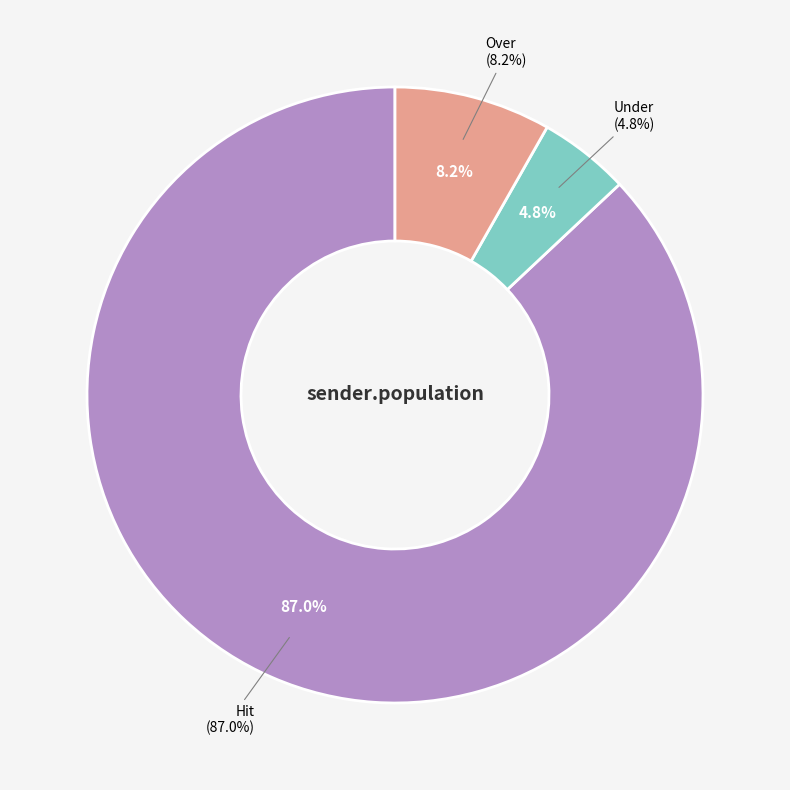

Which slice is the smallest?

Under